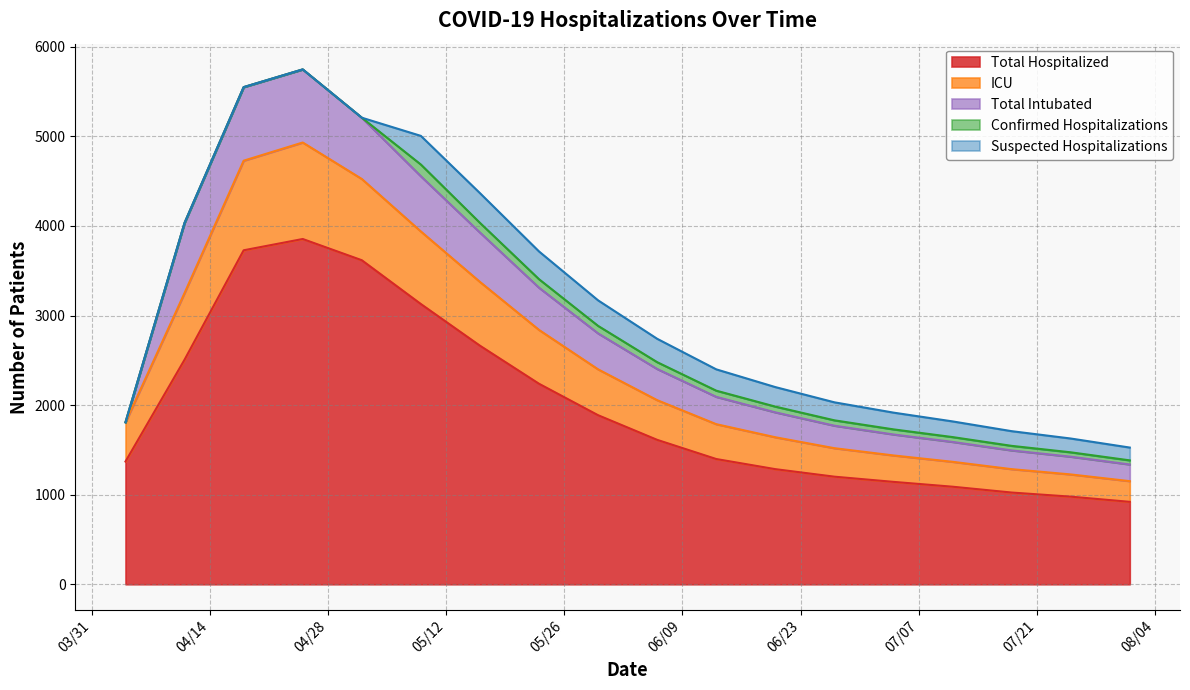

What is the sum of all Suspected Hospitalizations values?

2988